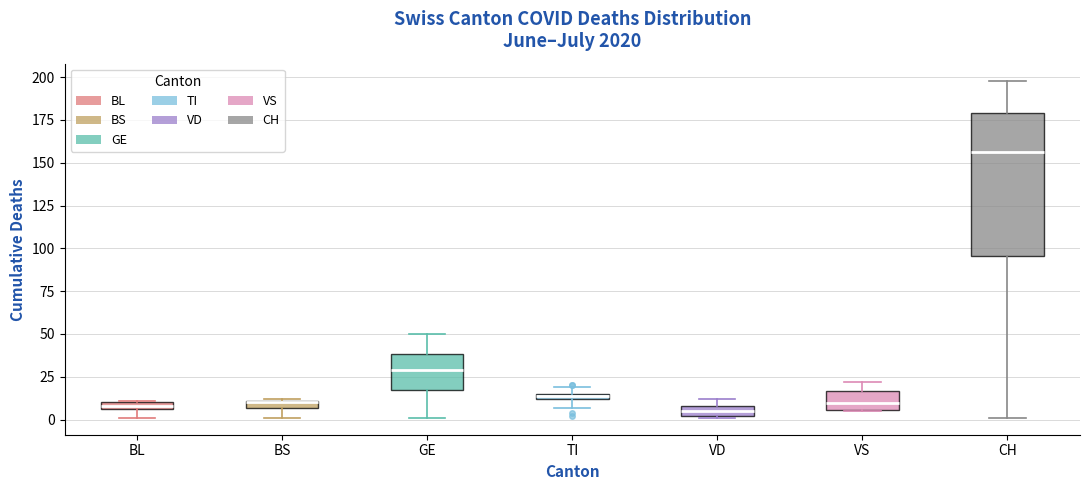

Which box has the highest median line?

CH